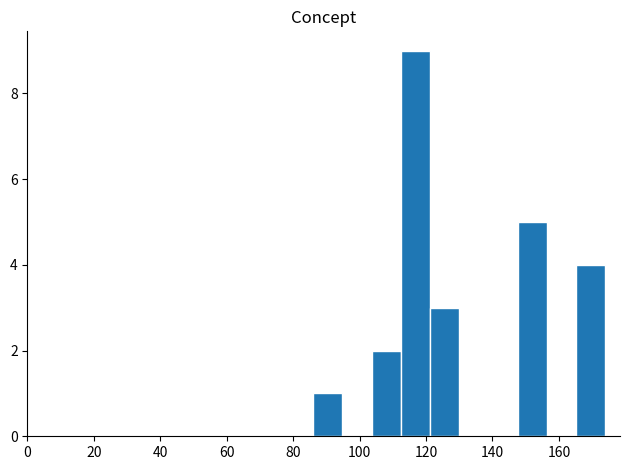

What is the height of the bar covering 86.0 to 94.8 on the x-axis? Neither the bar edges nor the heights are printed on the chart, so give them approximately, as read against the axes.

1